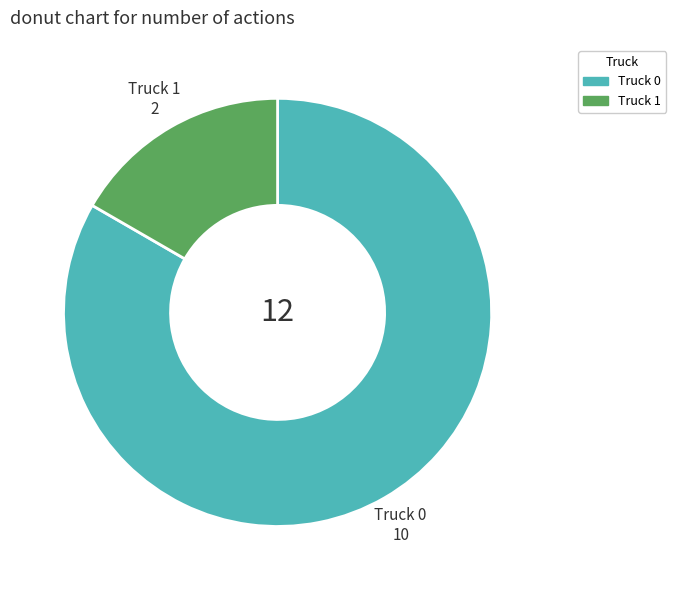

Does any single category account for the majority?

Yes